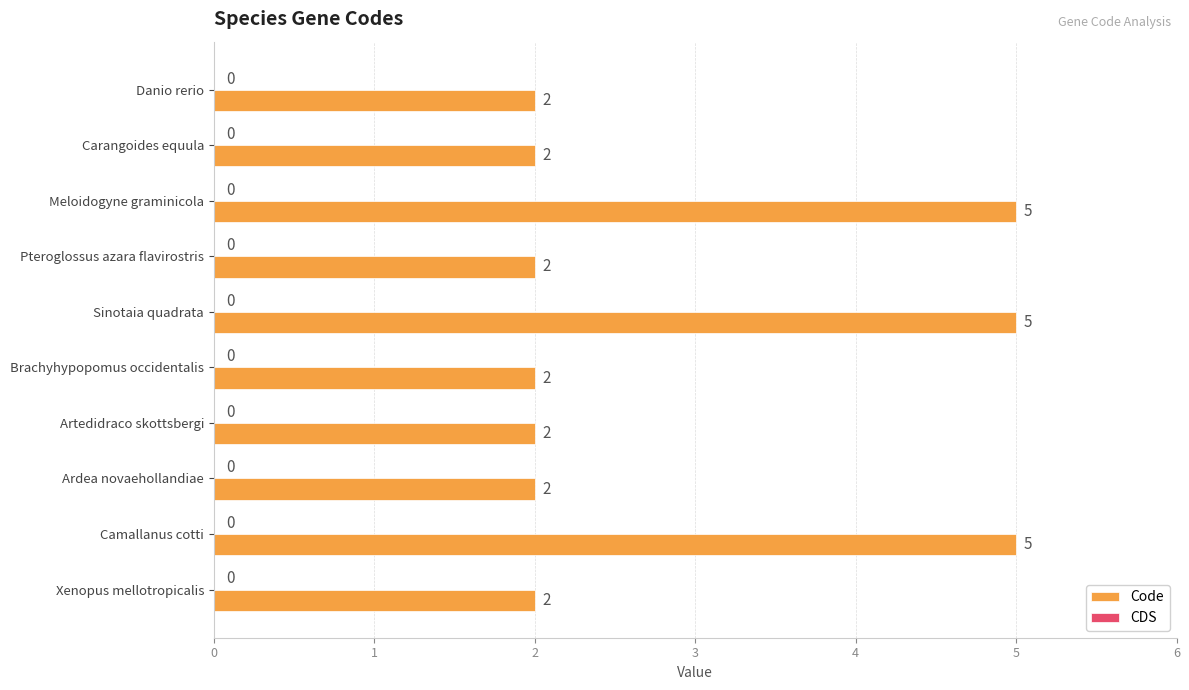

Read the value at Sinotaia quadrata.

5